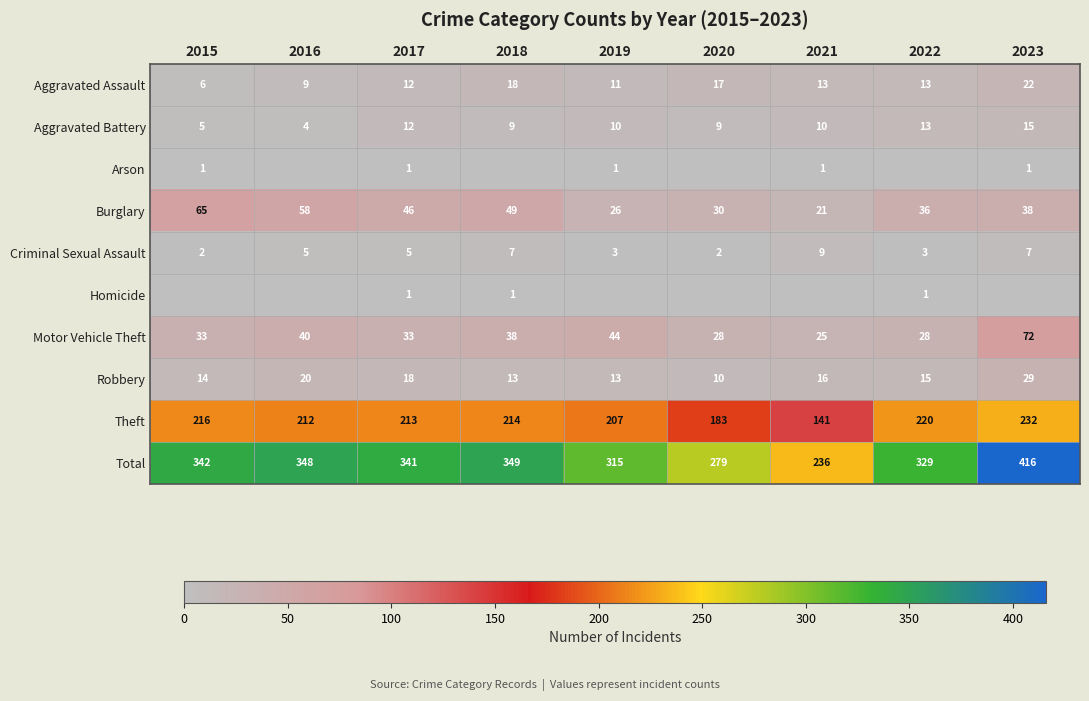

What is the difference between the Motor Vehicle Theft values at 2018 and 2021?

13